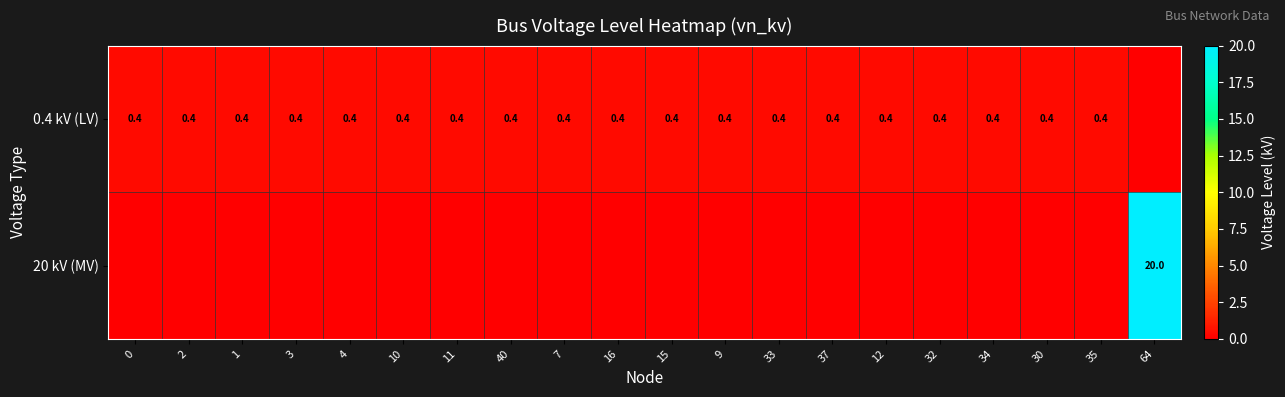

Count the number of data series in this chart.

2